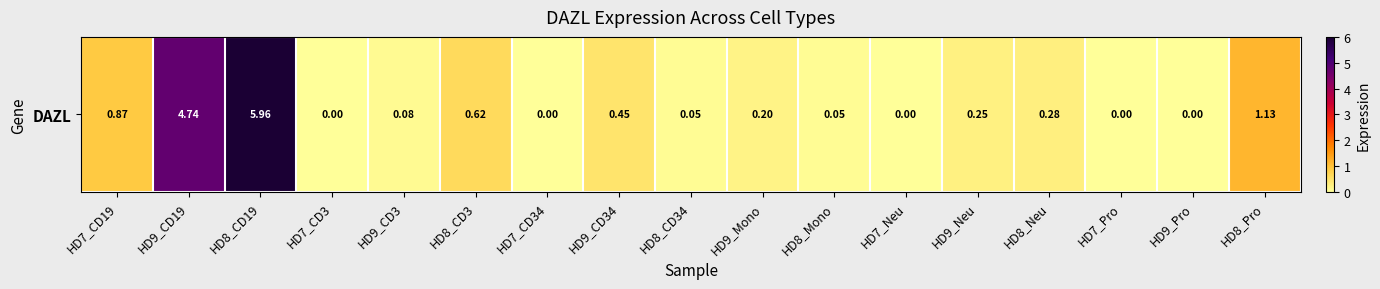

What is the approximate value at HD9_Mono?

0.2